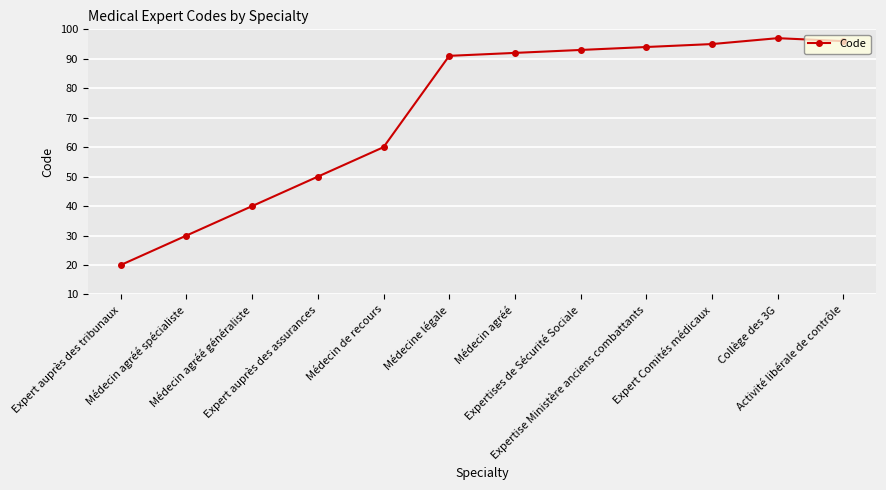

Reading left to right, what are all the values shown in this chart?

20	30	40	50	60	91	92	93	94	95	97	96